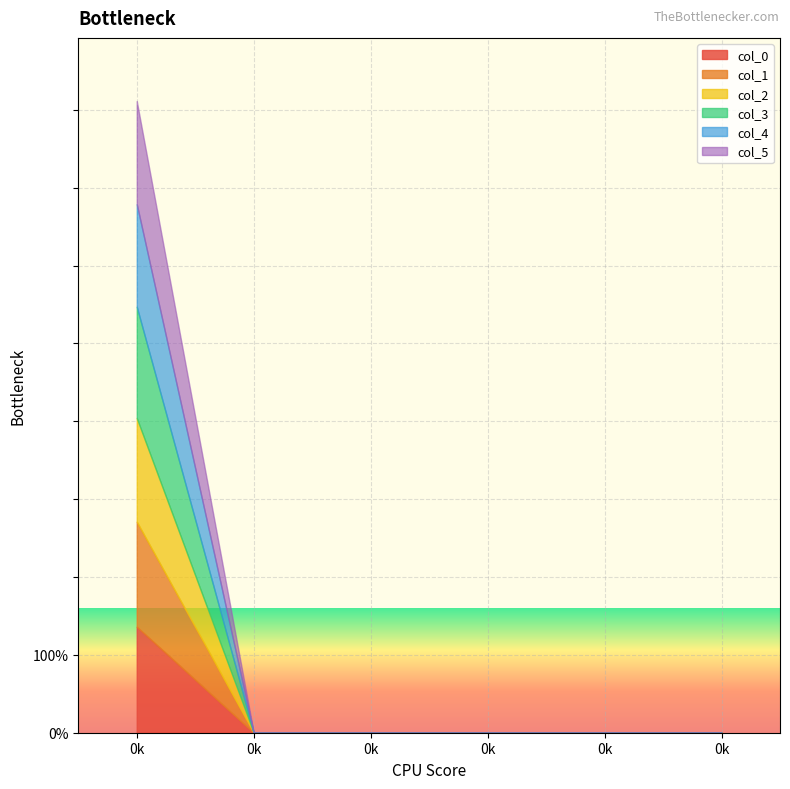

Count the number of data series in this chart.

6